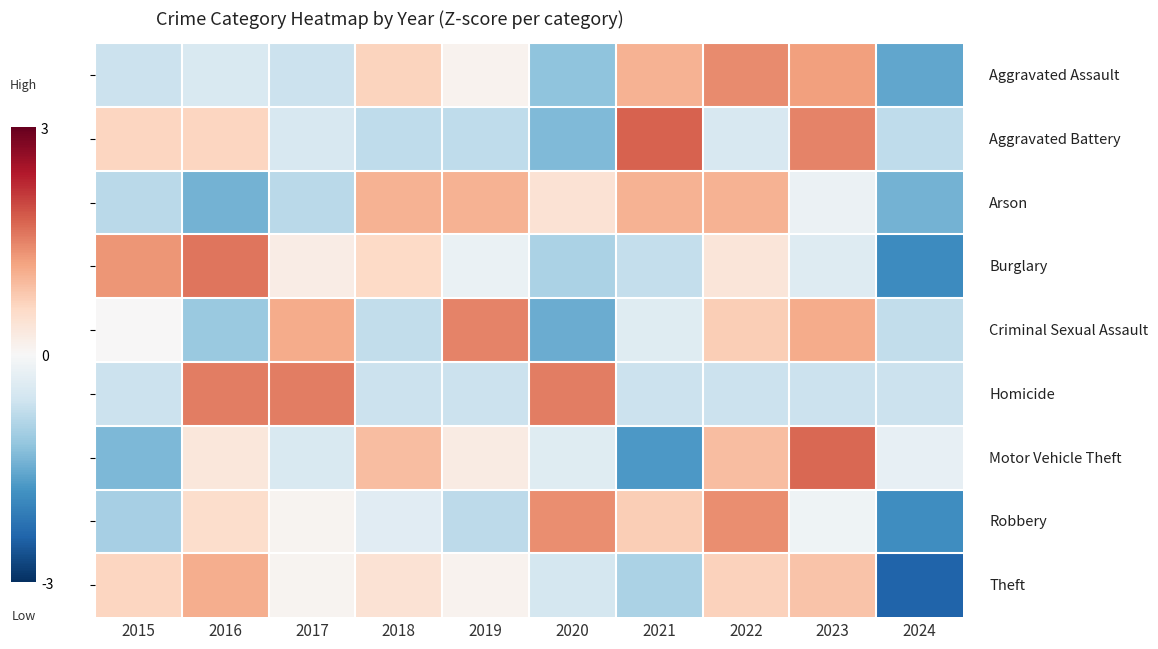

How many categories are shown in the chart?

10